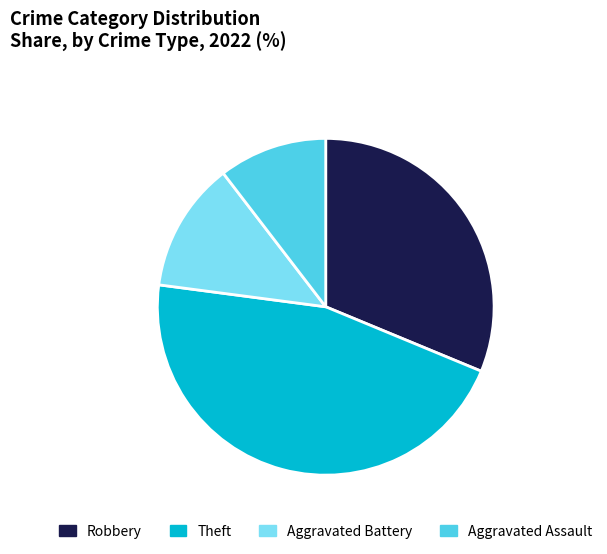

What is the ratio of the value at Aggravated Assault to the value at Robbery?

0.3